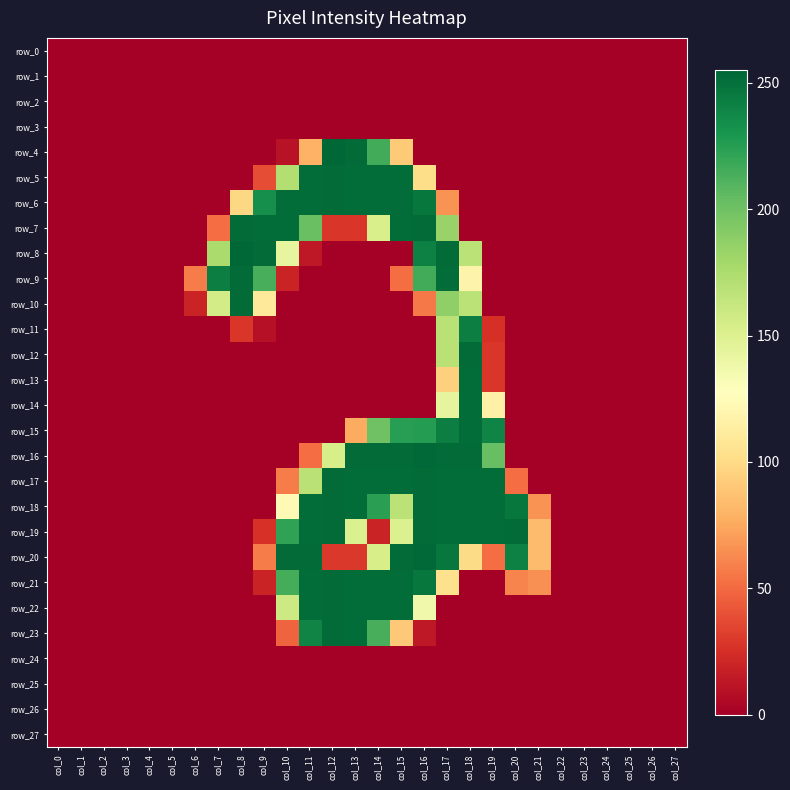

How many series are shown in this chart?

28